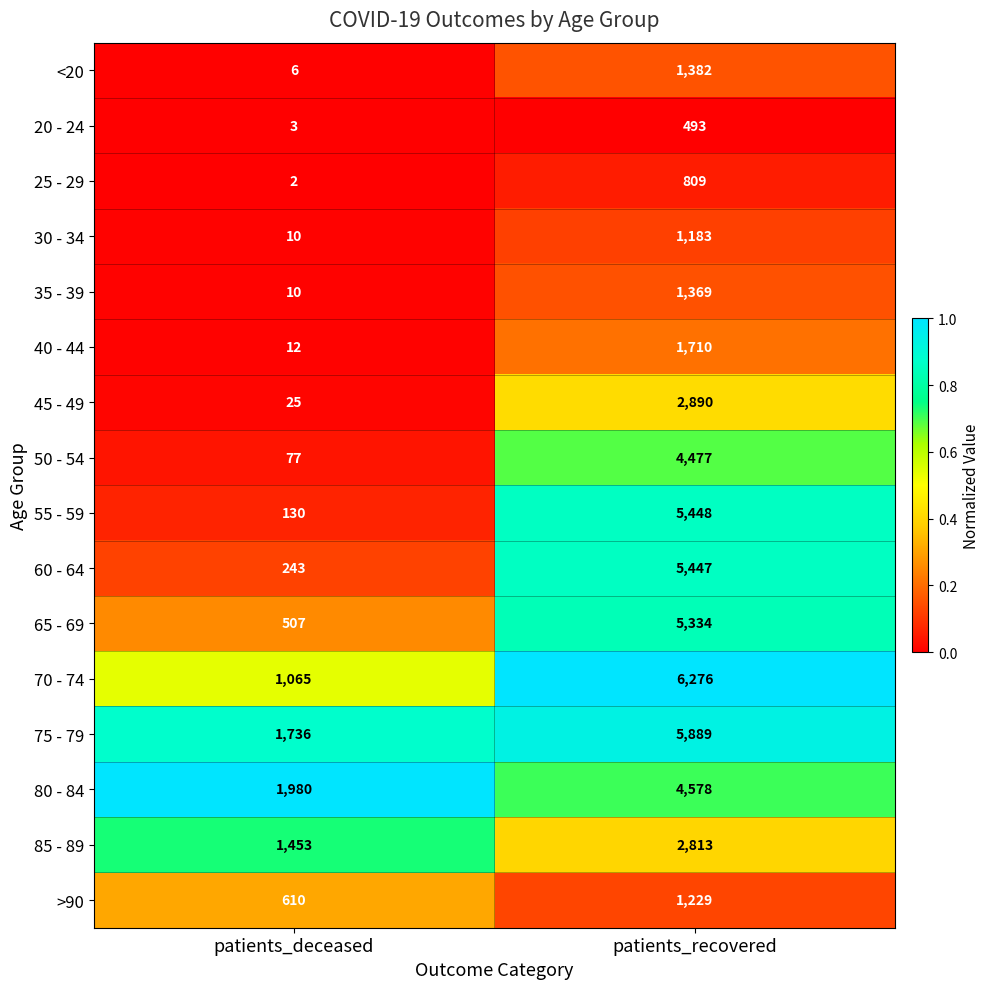

Count the number of categories in the chart.

2